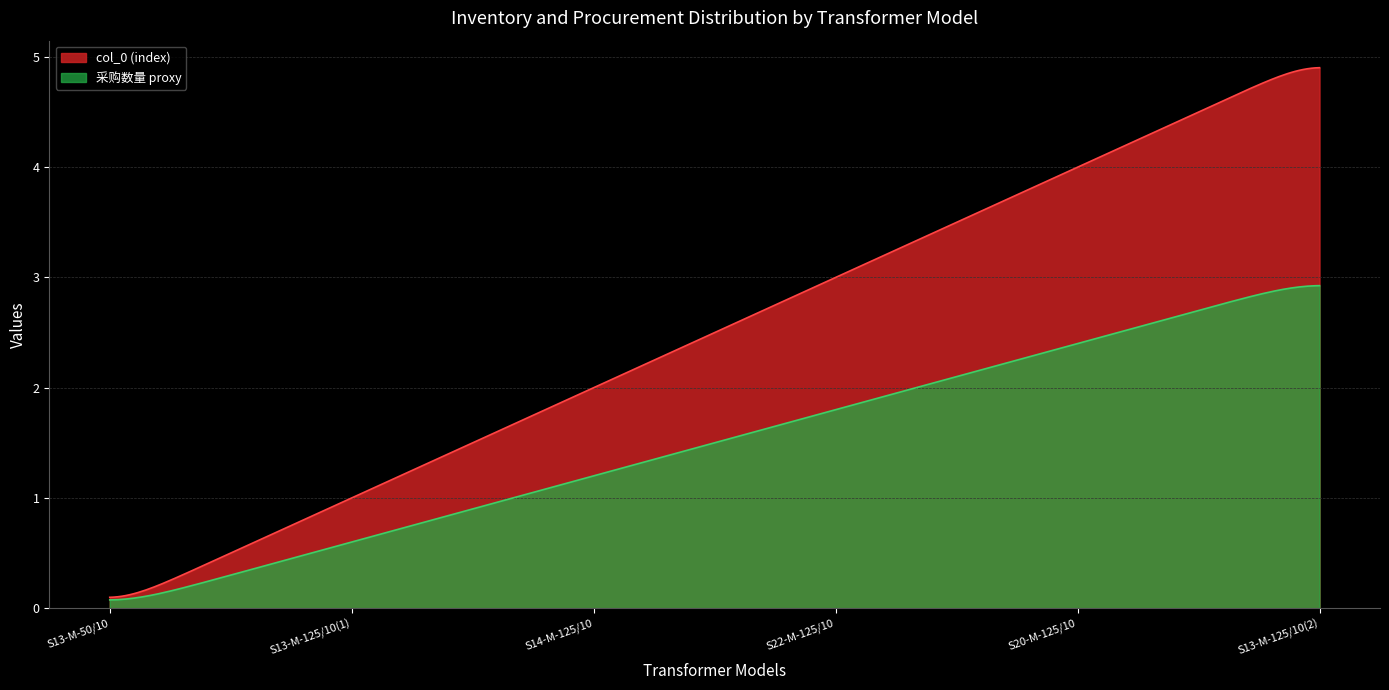

What value does the col_0 series have at S14-M-125/10?

2